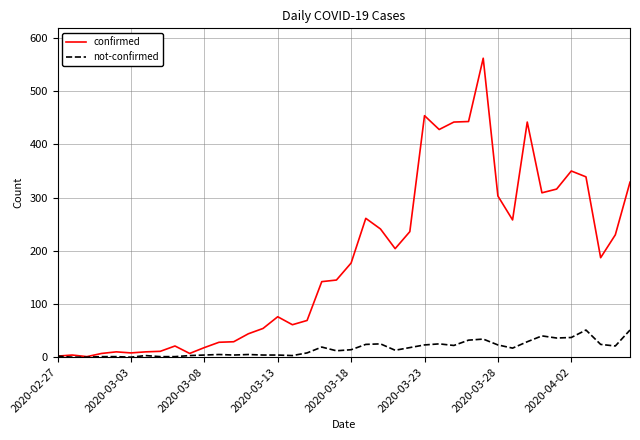

Which series has the largest range (max minus min)?

confirmed